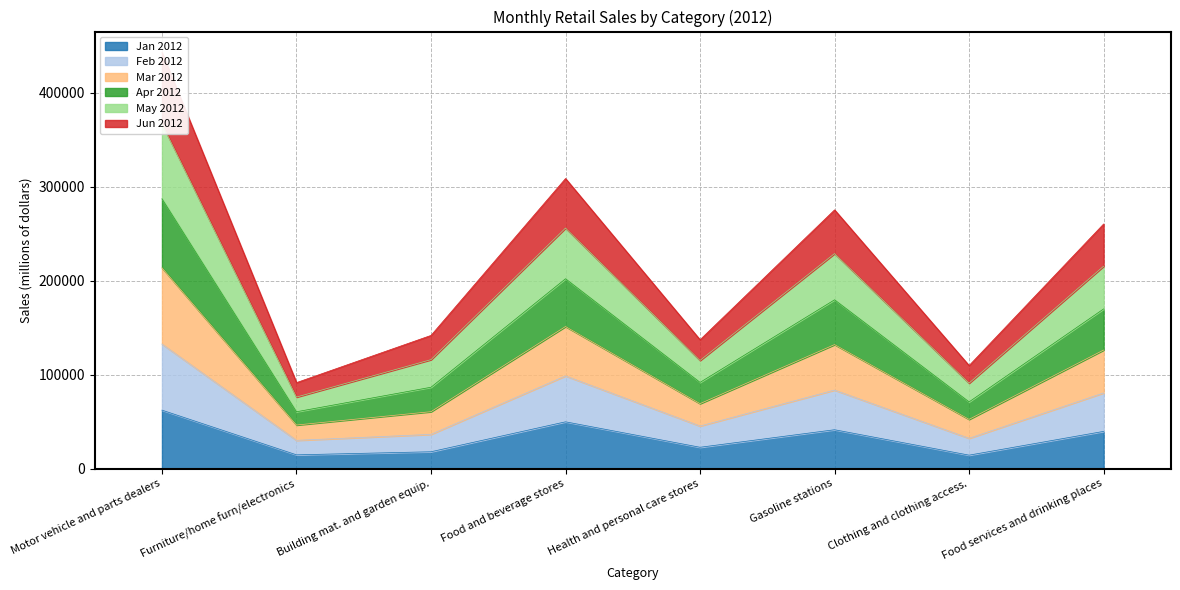

What is the greatest value displayed?

442995